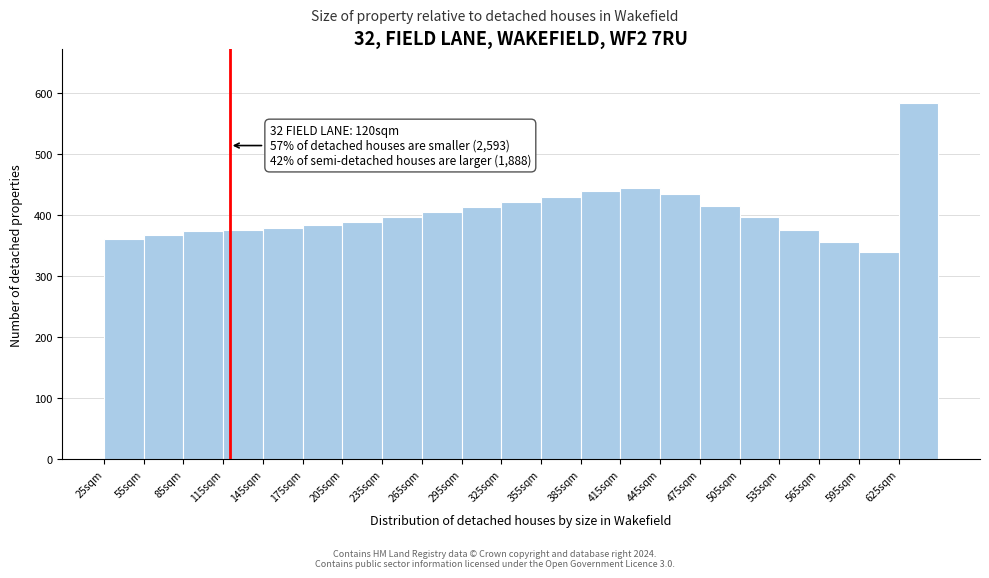

Which range on the x-axis has the tallest bar?

625 to 655